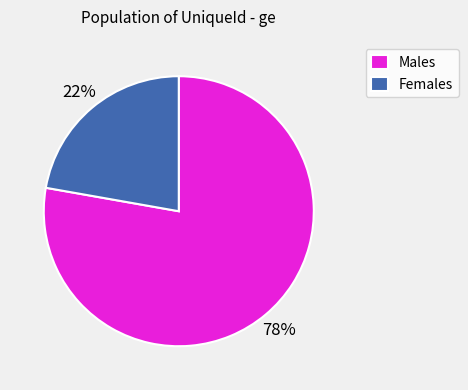

Does any single category account for the majority?

Yes